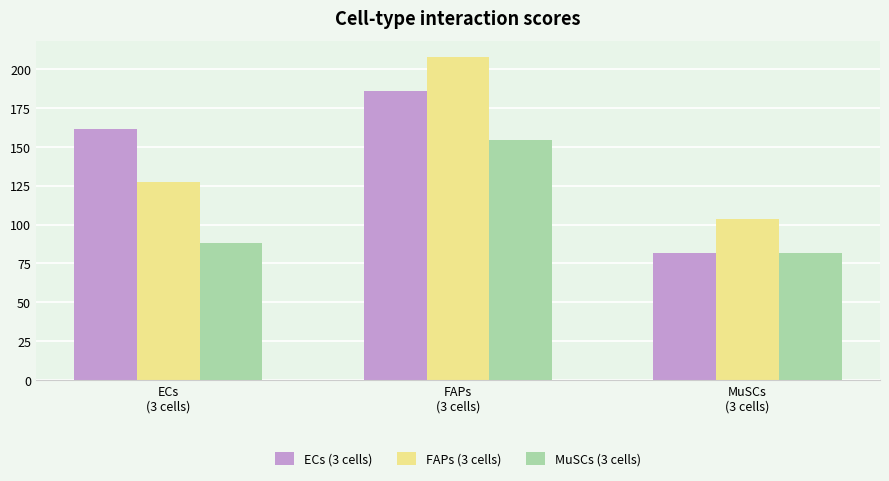

What is the difference between the maximum and second lowest values in the MuSCs (3 cells) series?

66.2